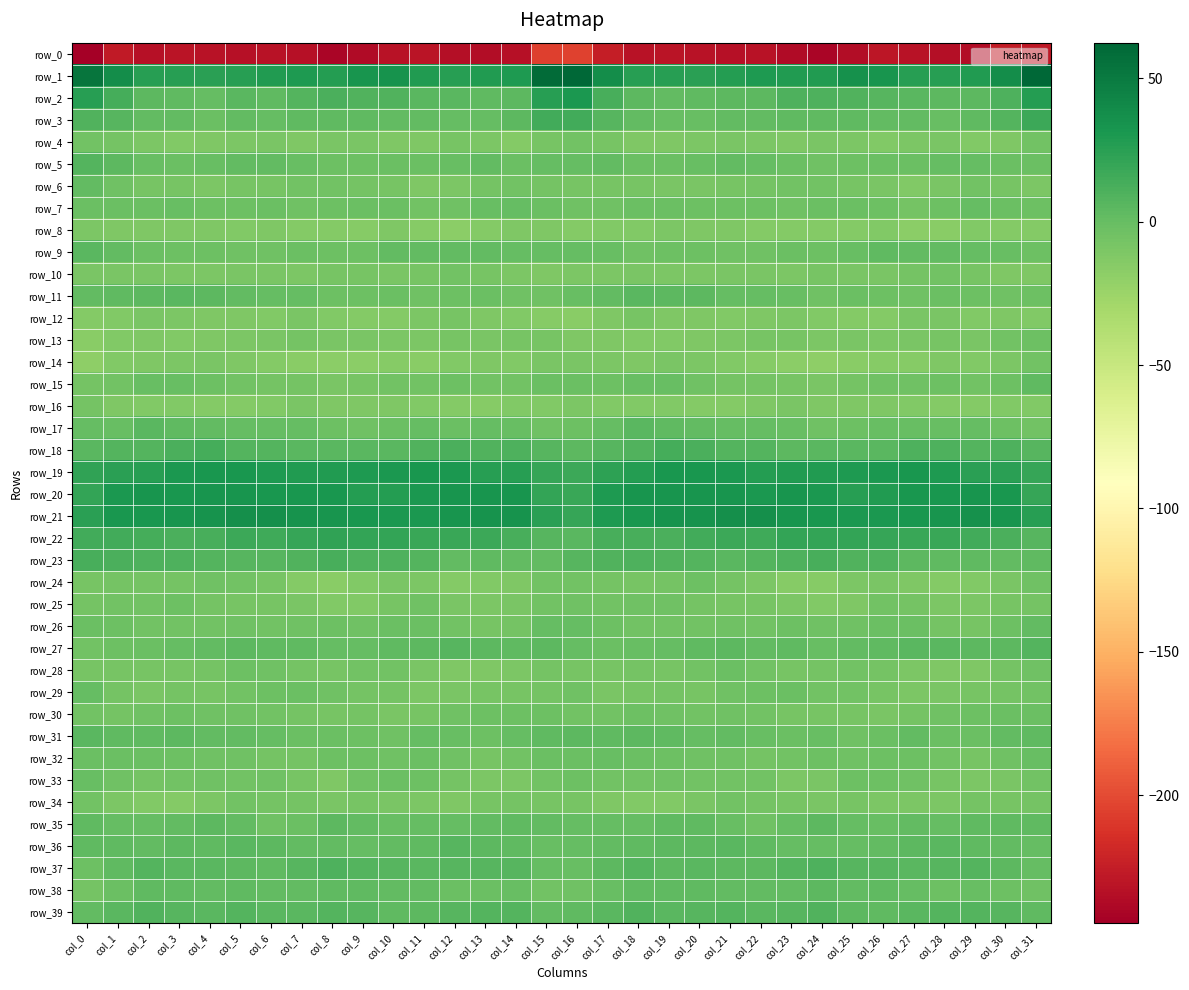

What is the average value of the row_31 series?

0.7